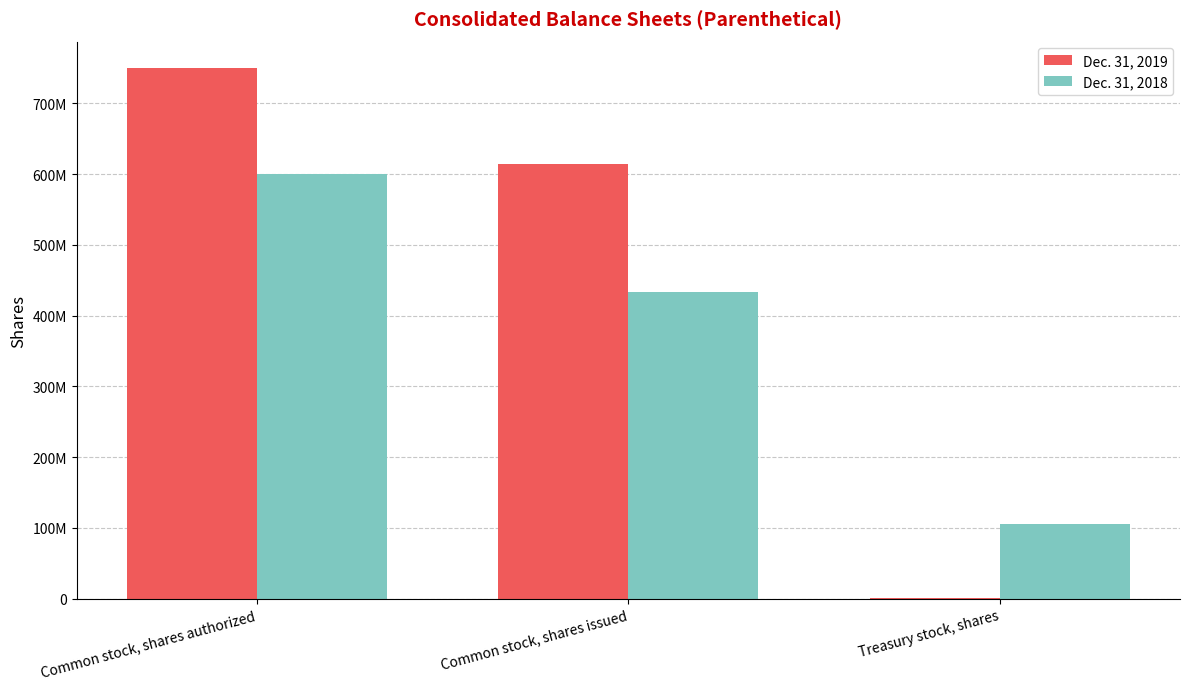

Which series has the largest range (max minus min)?

Dec. 31, 2019